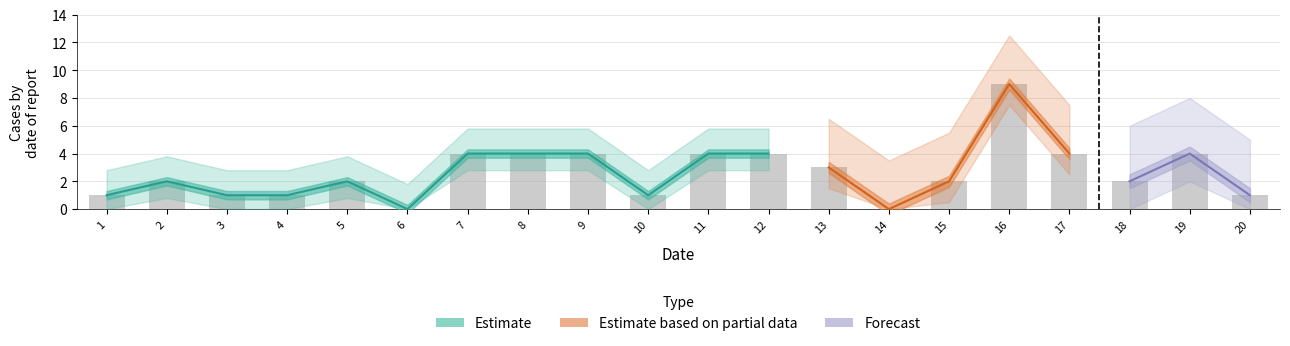

What is the difference between the values at 20 and 19?

3